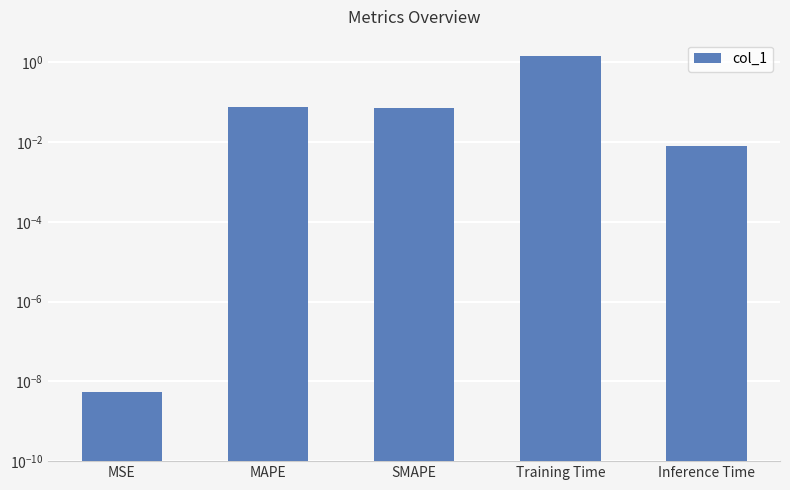

Rank the categories by value from highest to lowest.

Training Time, MAPE, SMAPE, Inference Time, MSE